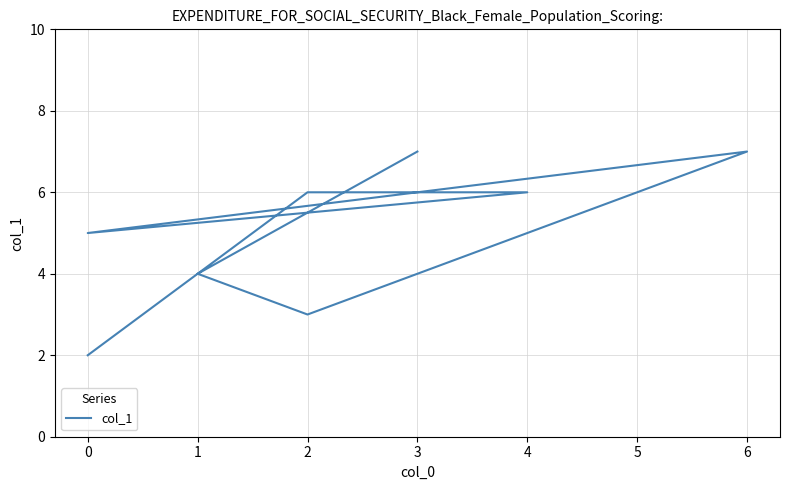

What is the label of the 5th point from the right?

2